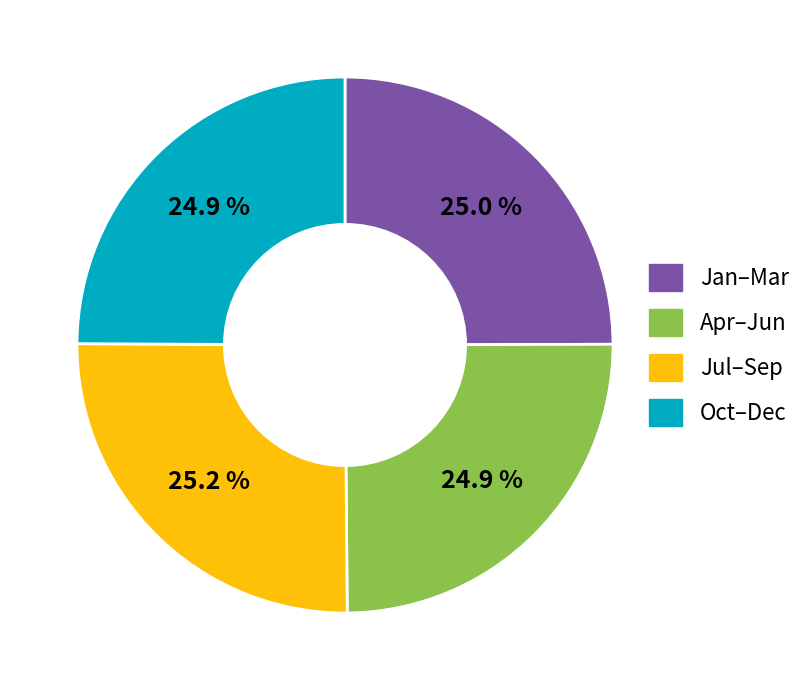

How much of the chart is everything except Apr–Jun?

75.1%